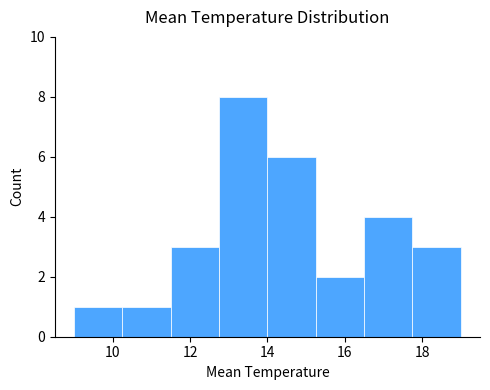

Reading left to right, list every bar in this chart as the range it spans on the x-axis followed by its height. Neither the bar edges nor the heights are printed on the chart, so give them approximately, as read against the axes.

9.00 to 10.25: 1
10.25 to 11.50: 1
11.50 to 12.75: 3
12.75 to 14.00: 8
14.00 to 15.25: 6
15.25 to 16.50: 2
16.50 to 17.75: 4
17.75 to 19.00: 3